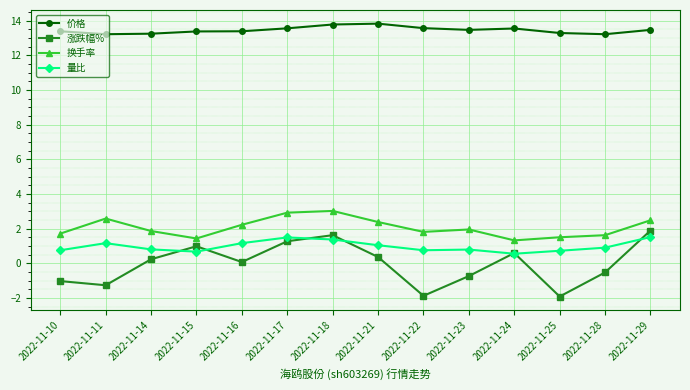

Which series has the widest spread of values?

涨跌幅%